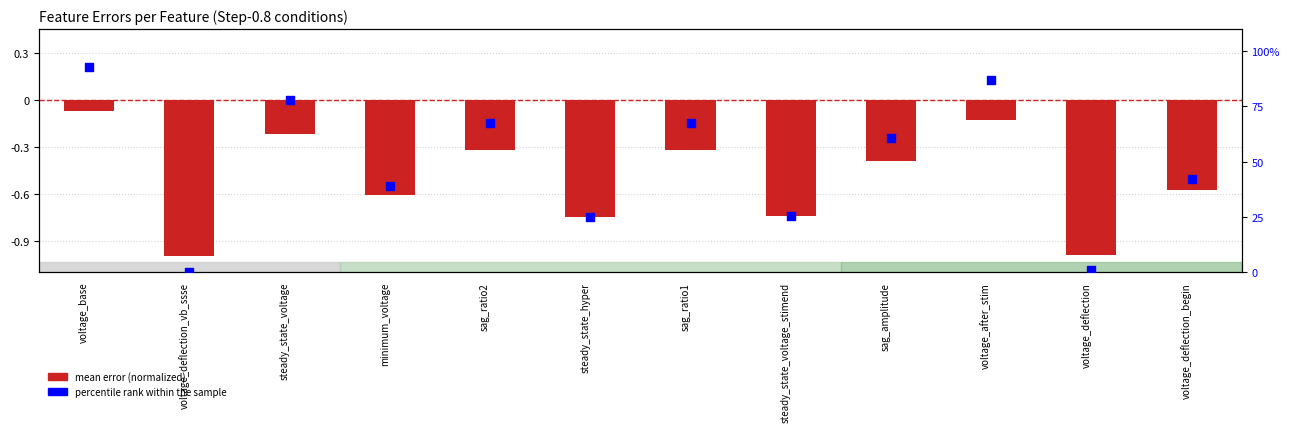

At which category is the sum across all series the highest?

voltage_base